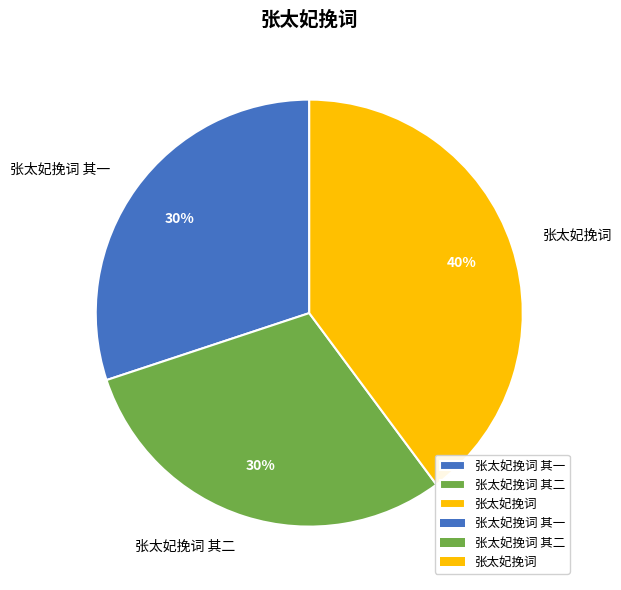

True or false: 张太妃挽词 其一 accounts for 30% of the total.

True